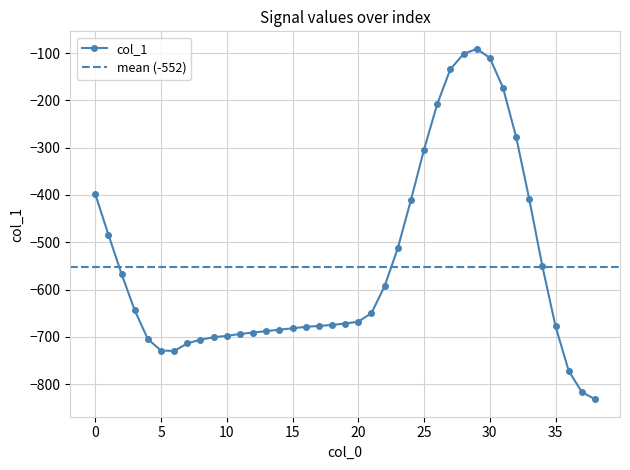

What is the difference between the maximum and second lowest values?

726